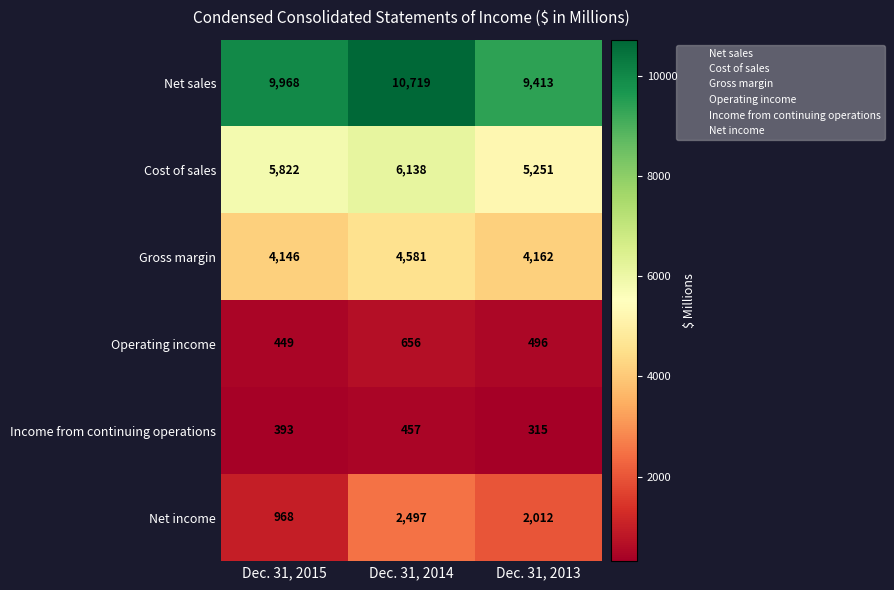

What is the total value across all series at Dec. 31, 2014?

25048